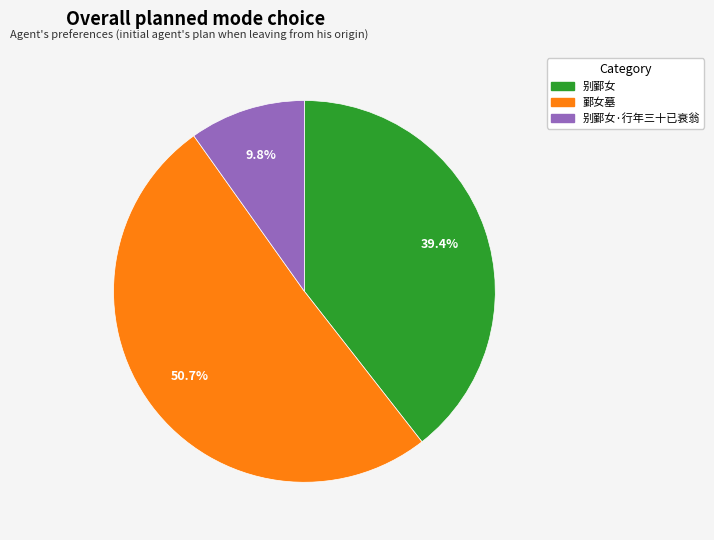

How many segments does this pie chart have?

3